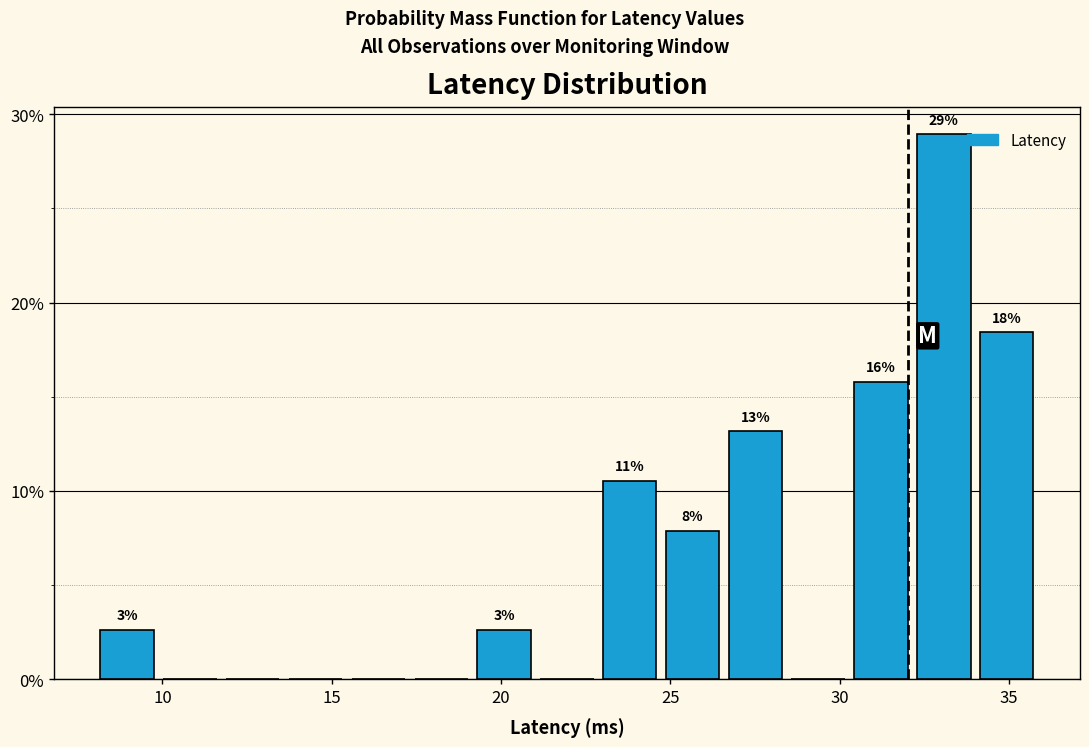

Around what value on the x-axis is the tallest bar? Give the approximate position of its centre, as read against the axis.

33.0